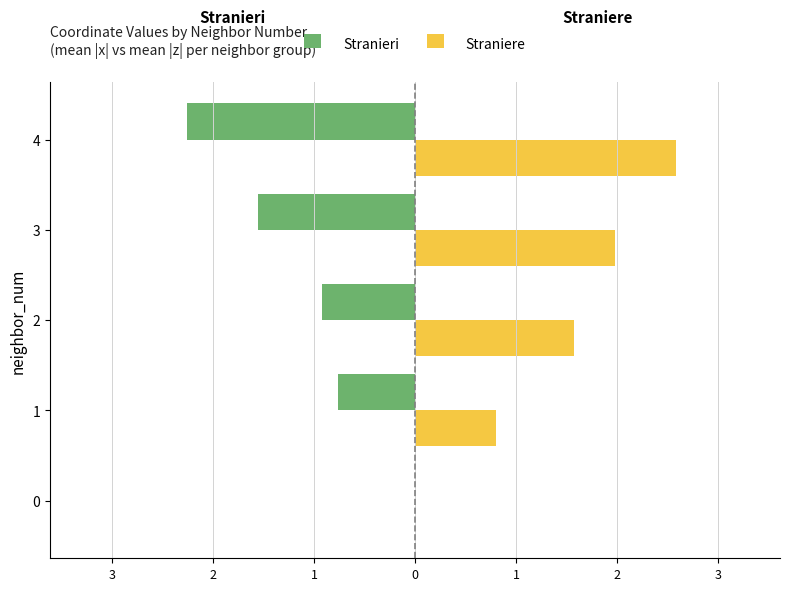

What are all the series names shown in the legend?

Stranieri, Straniere